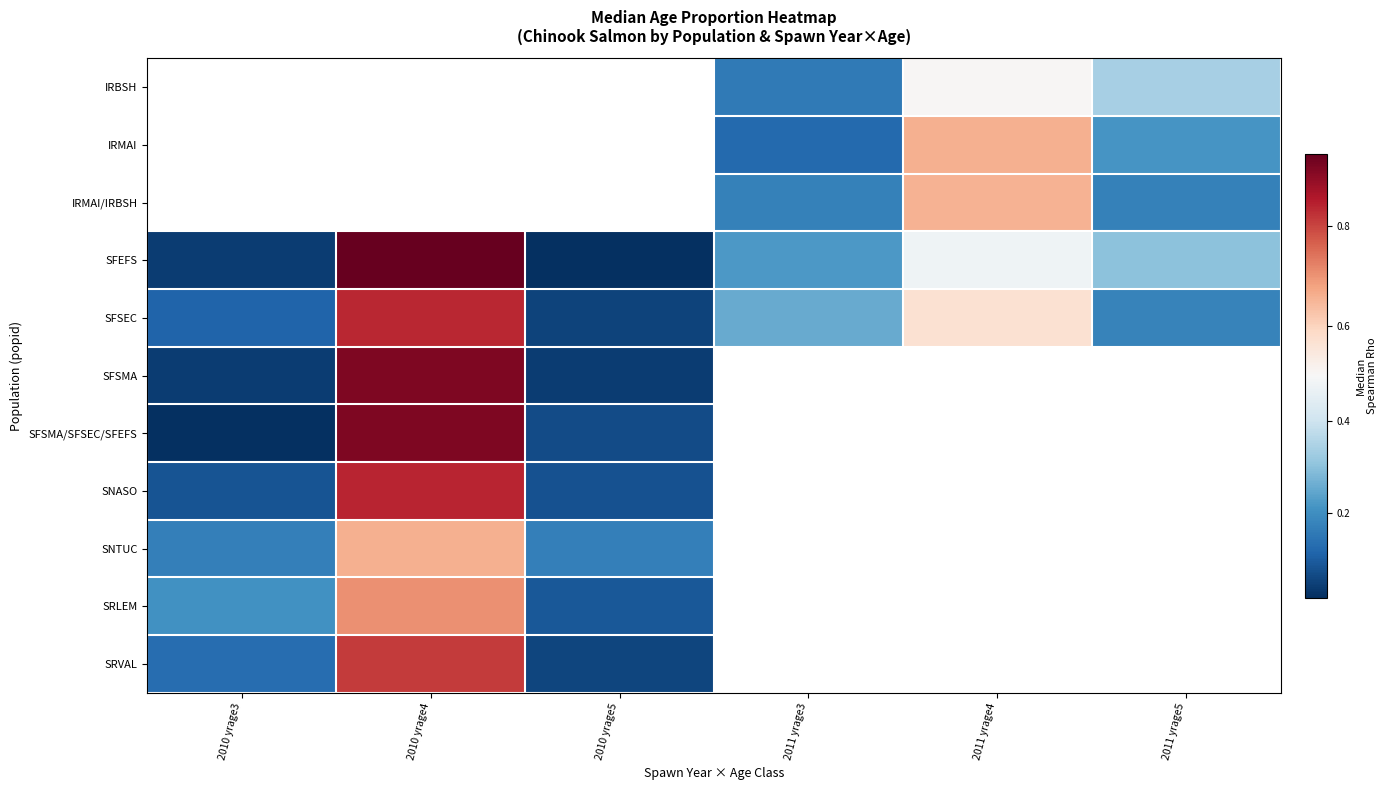

The SRVAL series shows 0.8 at 2010 yrage4. True or false?

True